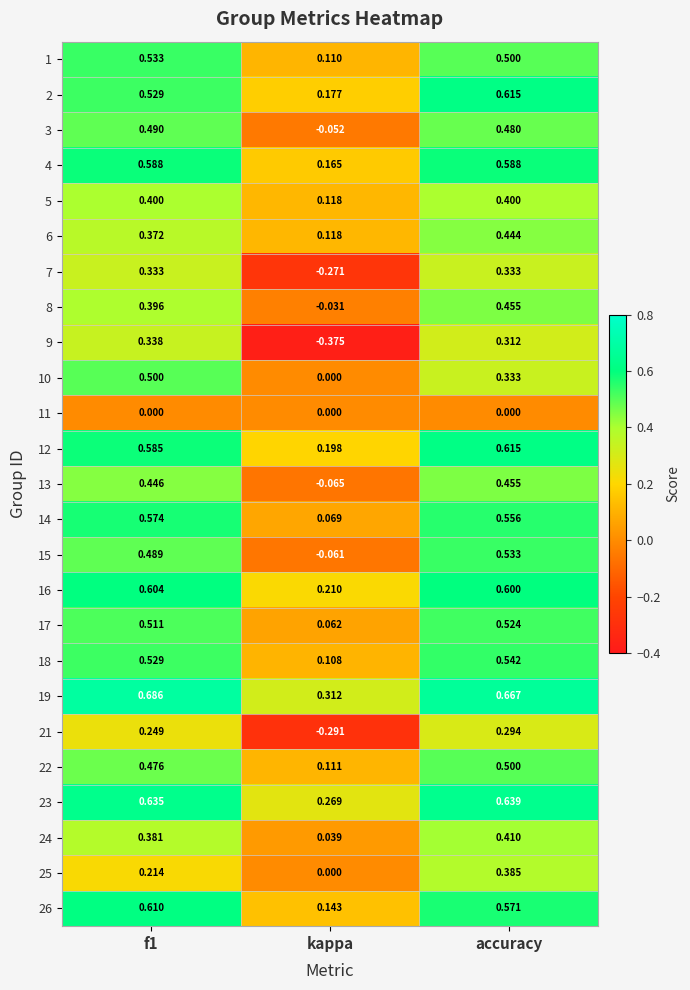

Which series changed the most between f1 and kappa?

9